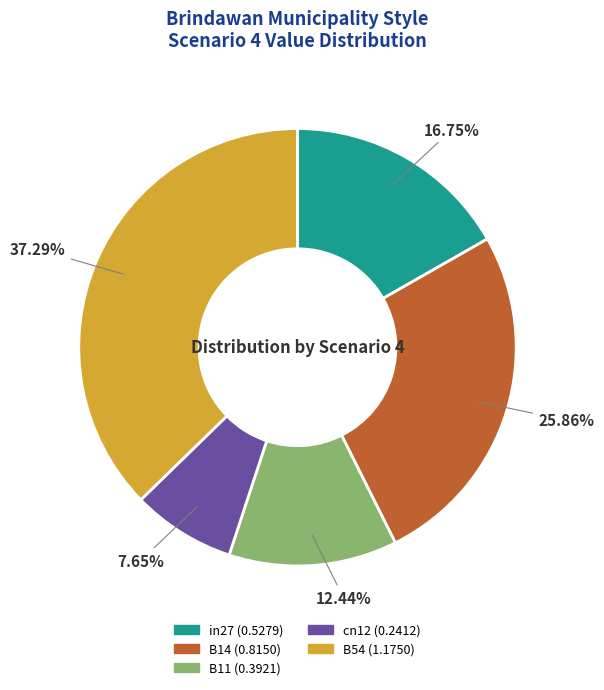

To the nearest percent, what percentage of the pie is B14?

26%